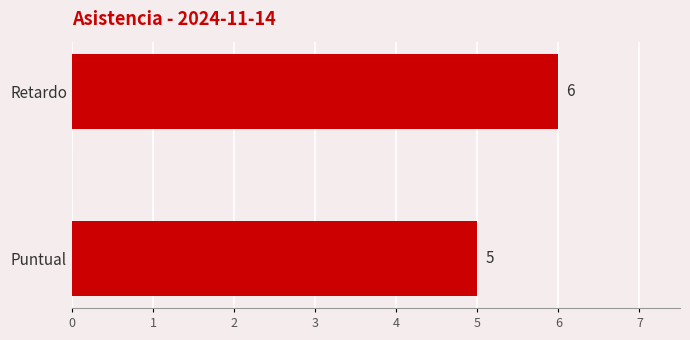

At which category does the chart reach its peak across all series?

Retardo